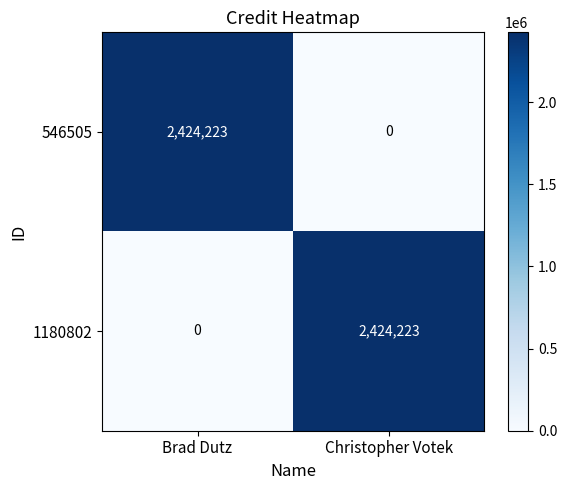

Reading right to left, extract all data points from this chart.

546505: 0	2424223
1180802: 2424223	0